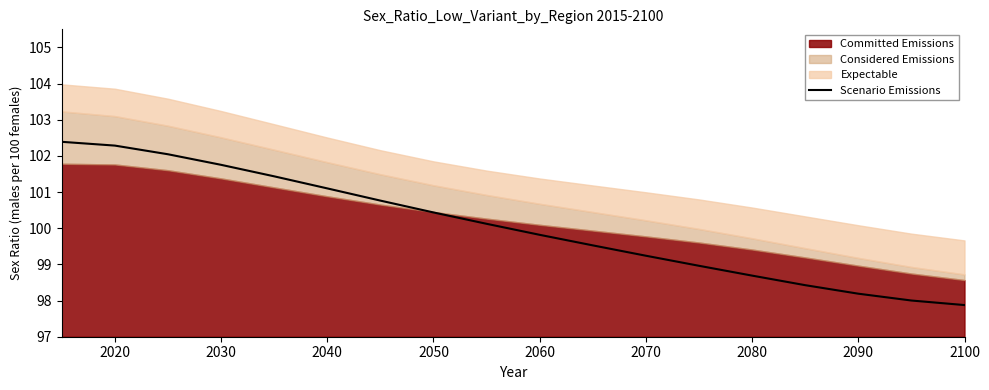

What is the lowest value of the Scenario Emissions series?

97.9